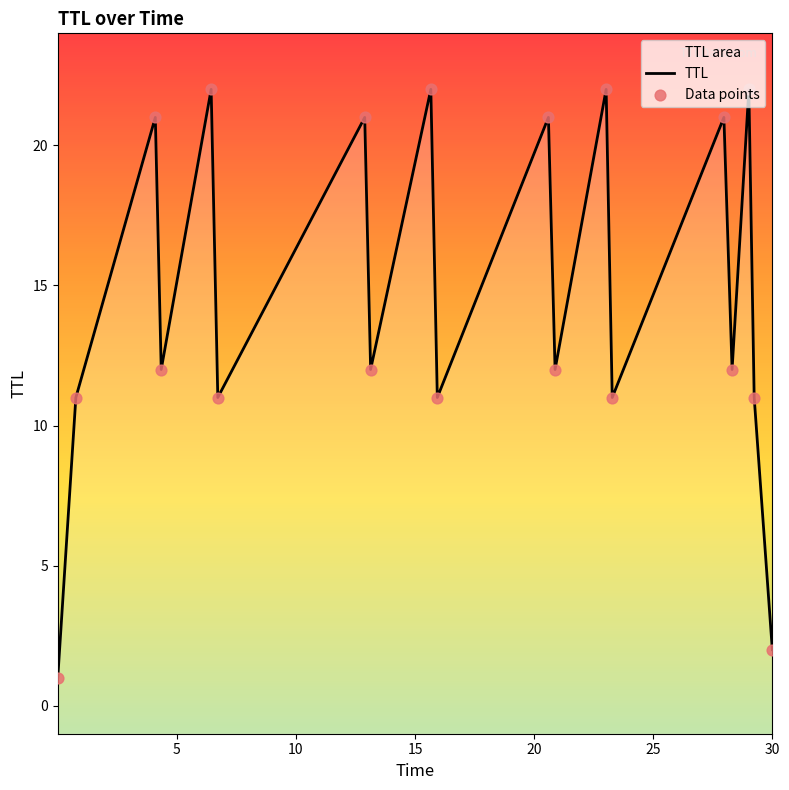

What is the ratio of the value at 4.343391451751813 to the value at 23.023352495627478?

0.5